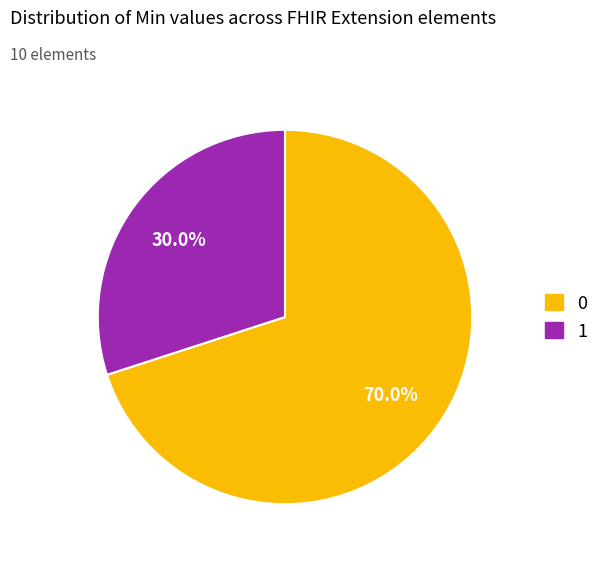

Does any single category account for the majority?

Yes